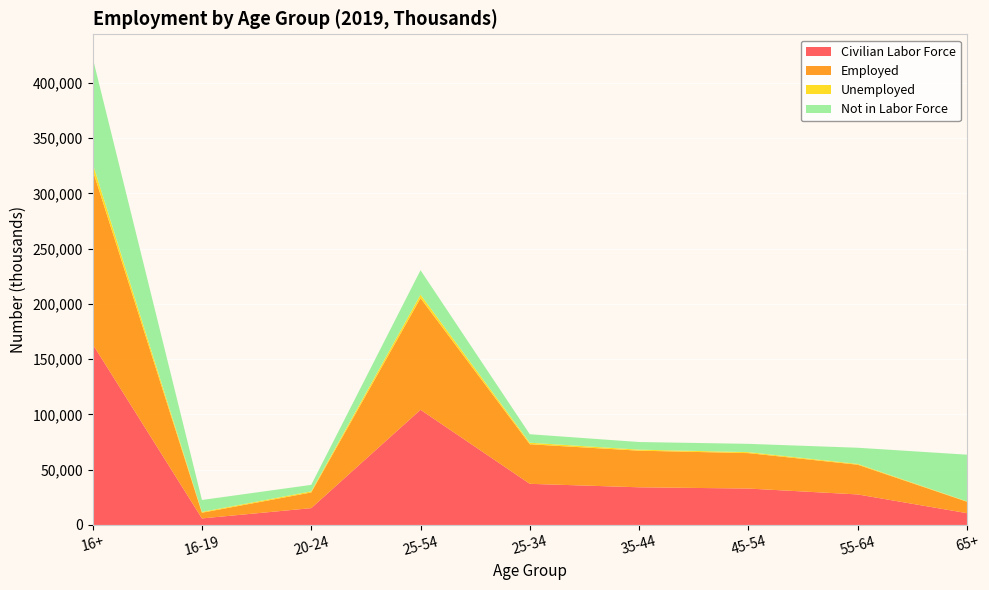

Reading left to right, list all the values displayed in this chart.

Civilian Labor Force: 163539	5896	15196	104180	37191	34057	32932	27603	10663
Employed: 157538	5150	14172	100976	35807	33127	32042	26893	10347
Unemployed: 6001	746	1024	3204	1384	930	890	710	317
Not in Labor Force: 95636	10796	5860	22102	7686	6902	7513	14638	42241